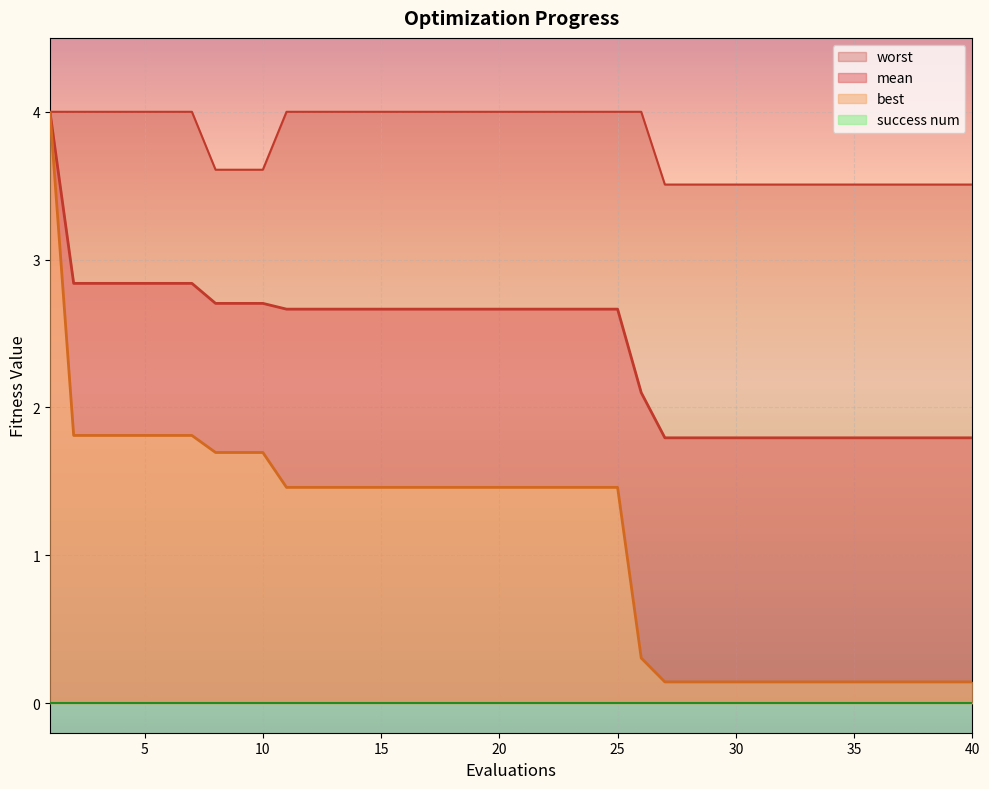

What is the total value across all series at 22?

8.1